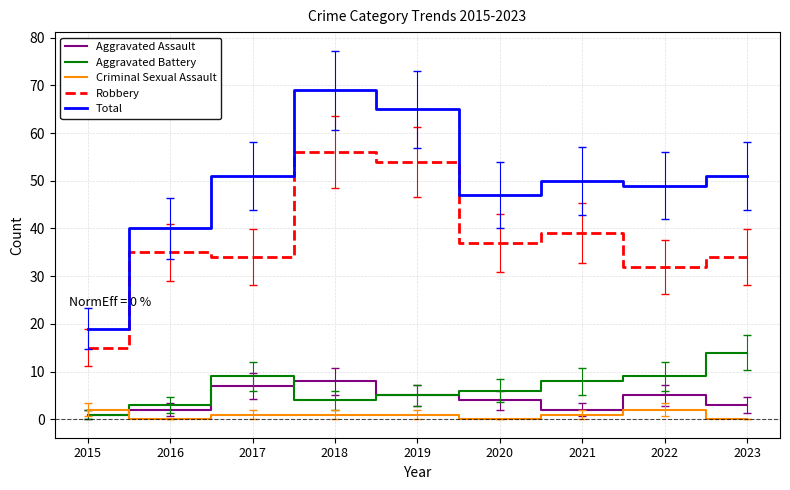

Is the value of Robbery at 2022 greater than the value of Criminal Sexual Assault at 2018?

Yes